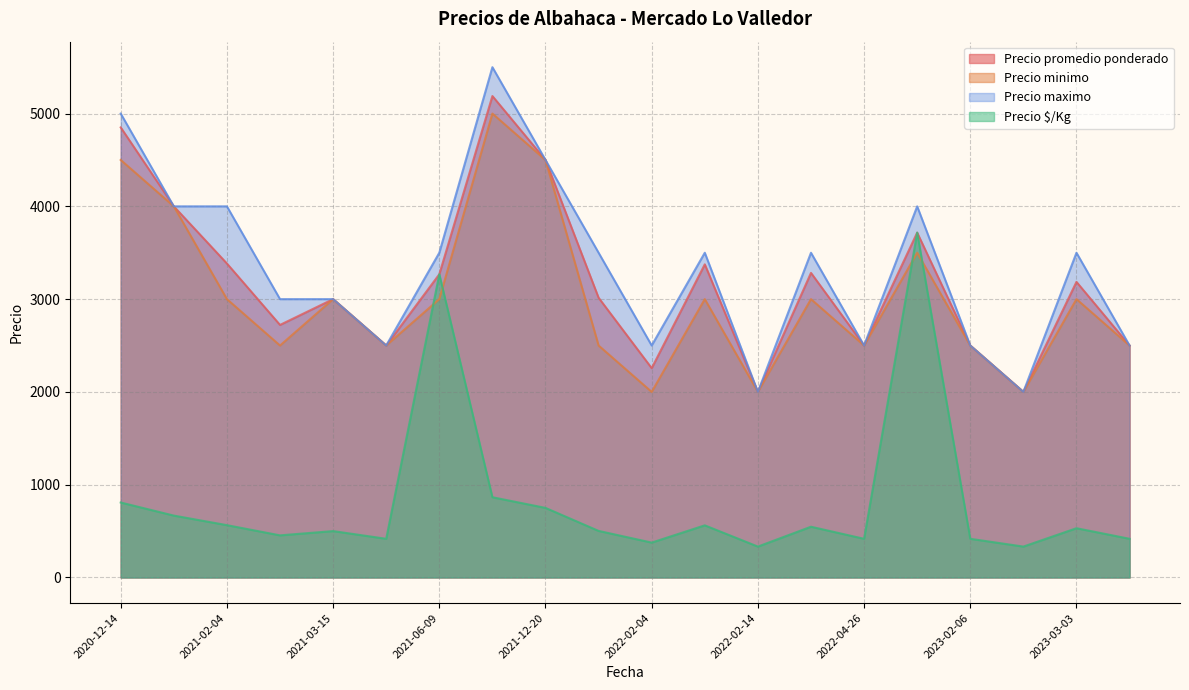

The value of Precio promedio ponderado at 2023-02-06 is 2500. True or false?

True